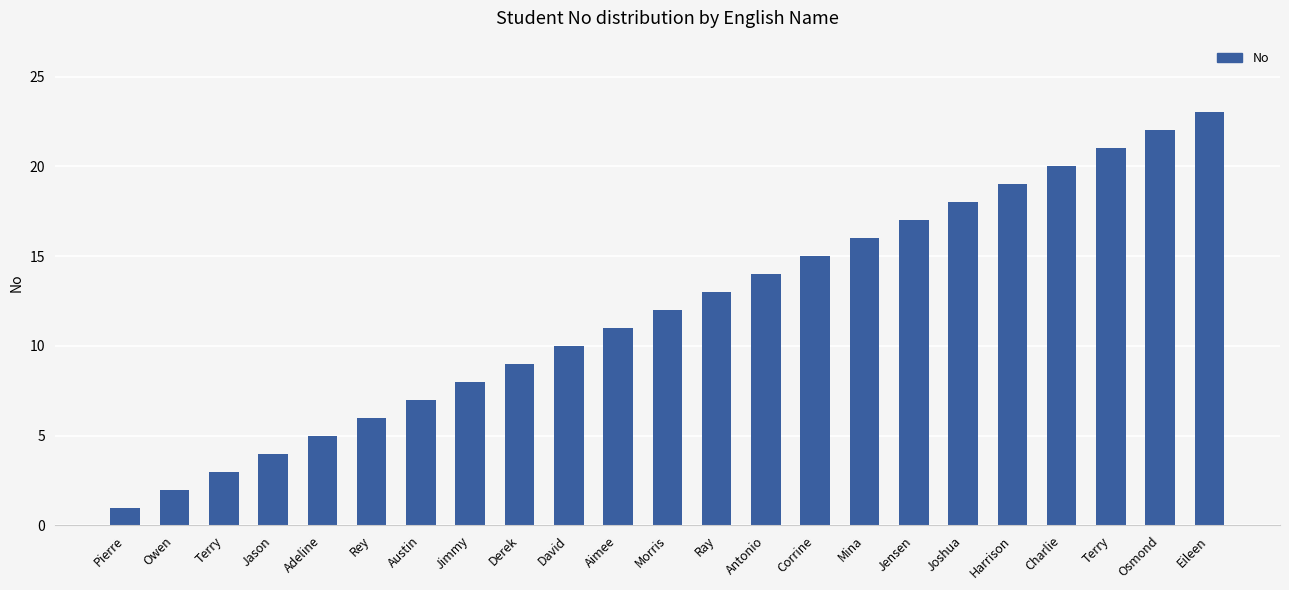

Rank the categories by value from lowest to highest.

Pierre, Owen, Terry, Jason, Adeline, Rey, Austin, Jimmy, Derek, David, Aimee, Morris, Ray, Antonio, Corrine, Mina, Jensen, Joshua, Harrison, Charlie, Terry, Osmond, Eileen